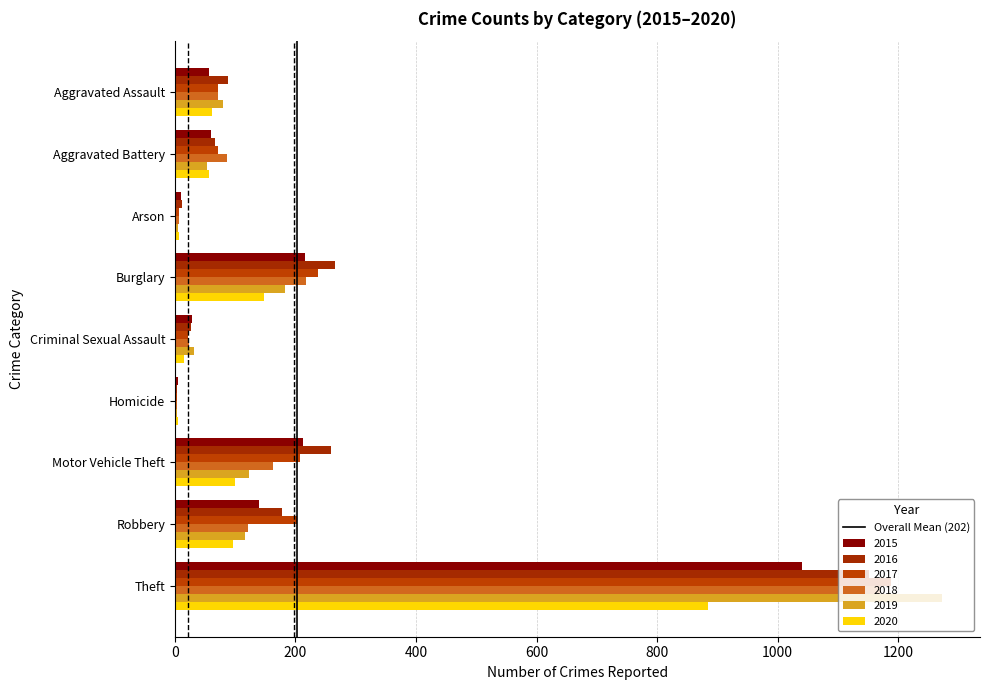

Does the chart contain any negative values?

No